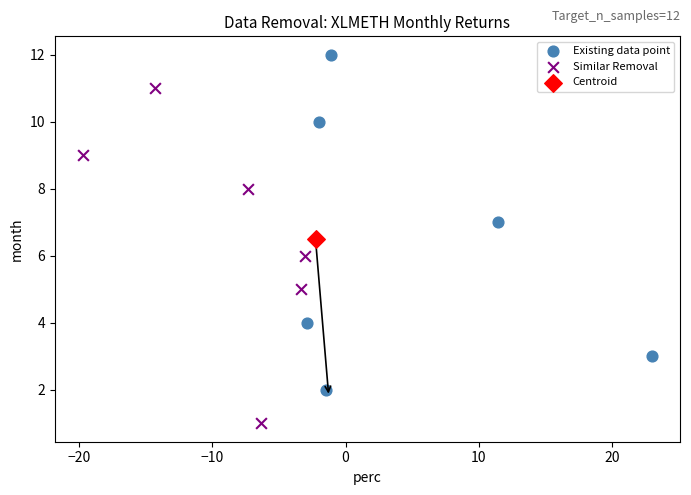

Which series contains the highest Y value?

Existing data point